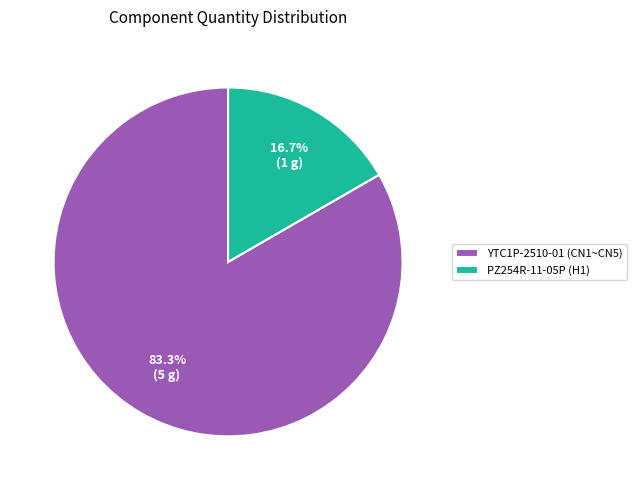

How many segments does this pie chart have?

2